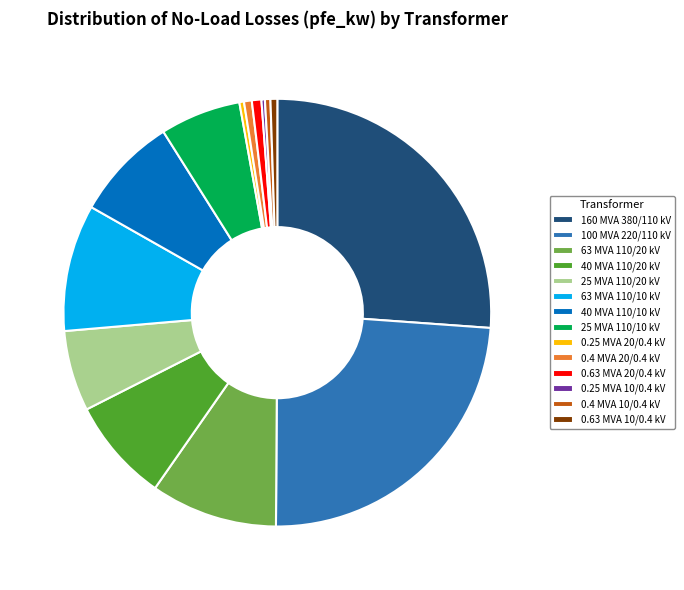

Do 0.63 MVA 20/0.4 kV and 40 MVA 110/10 kV together represent more than half of the pie?

No